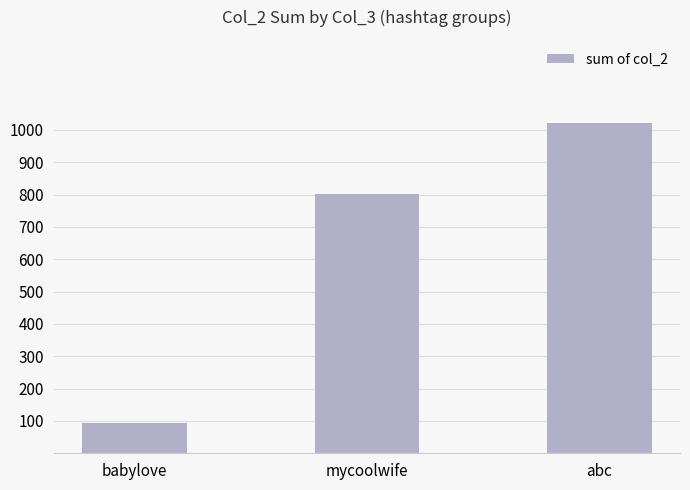

What is the smallest value displayed?

94